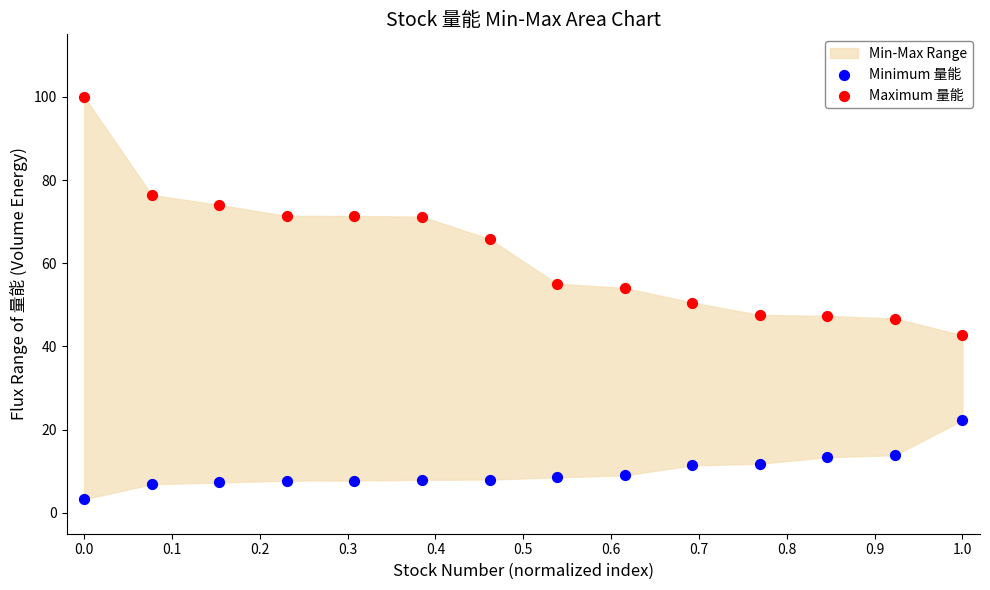

Which series reaches the maximum Y coordinate?

Maximum 量能